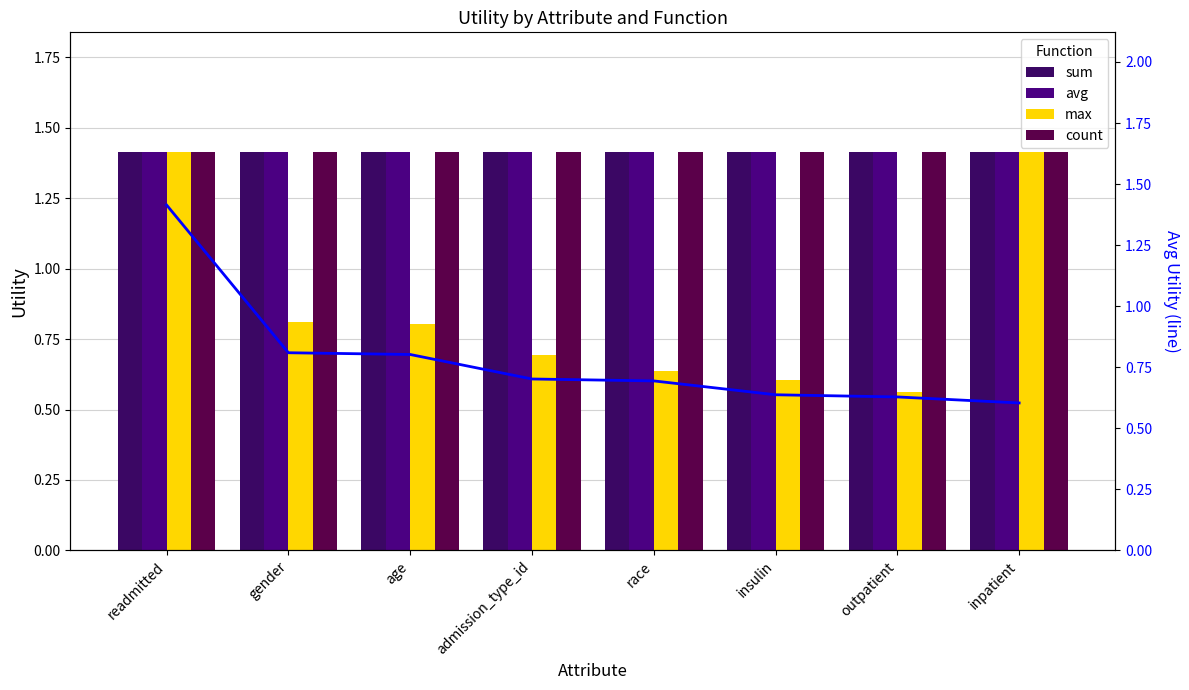

The max series shows 1.4 at inpatient. True or false?

True